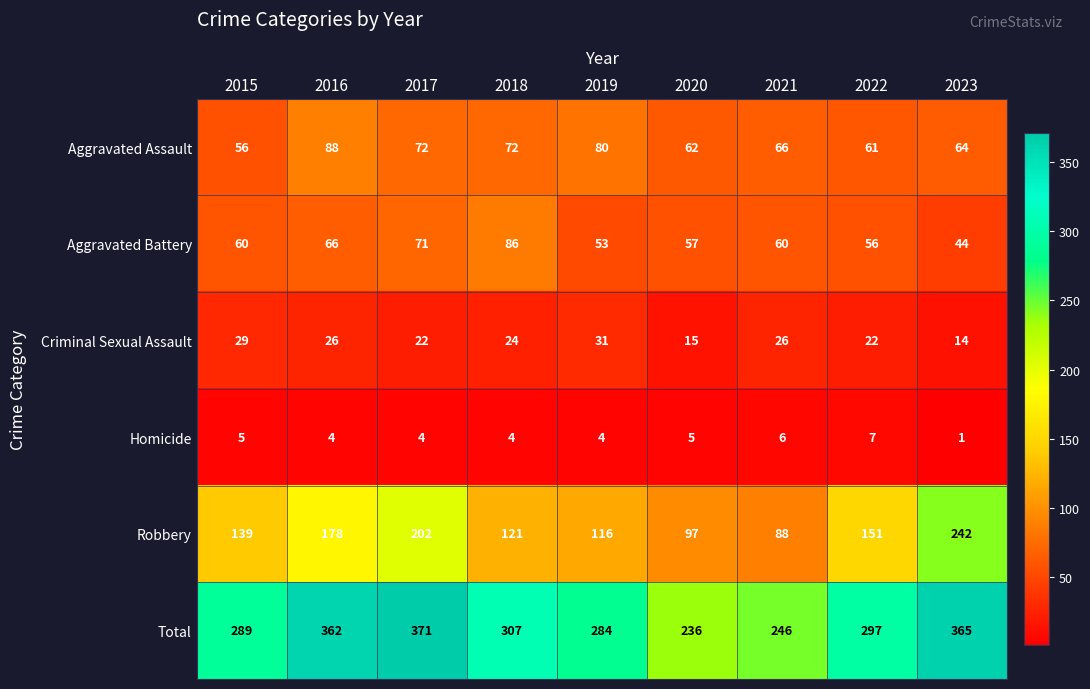

What is the average value of the Homicide series?

4